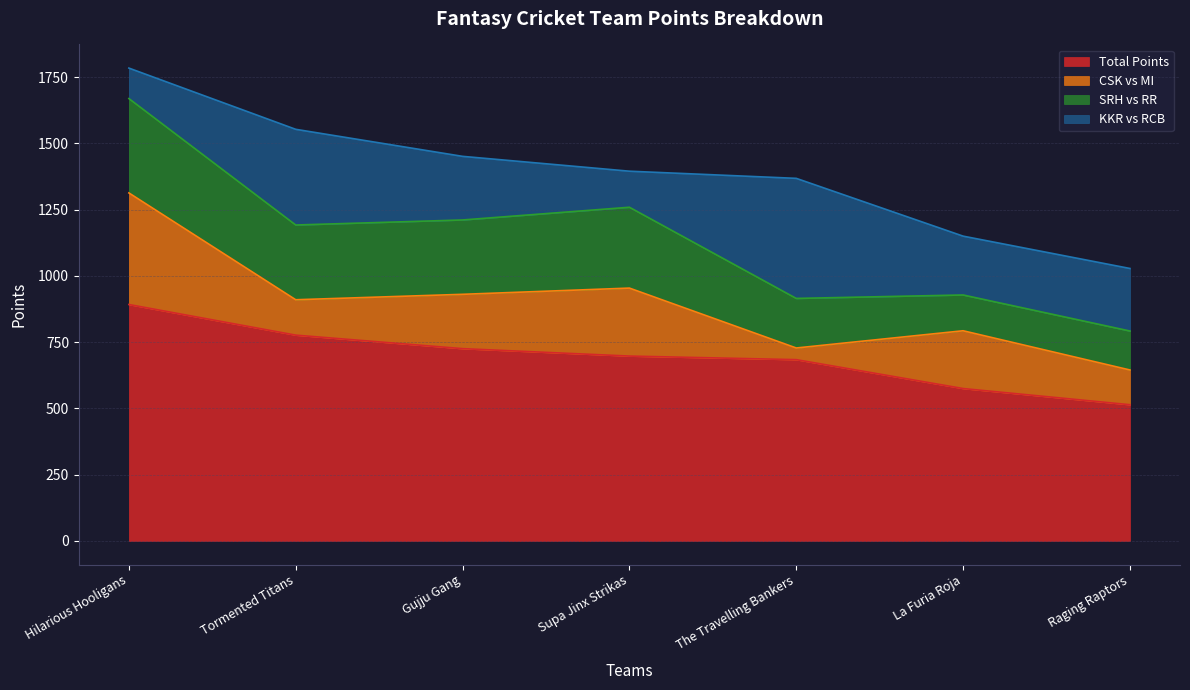

True or false: SRH vs RR and Total Points intersect in this chart.

False